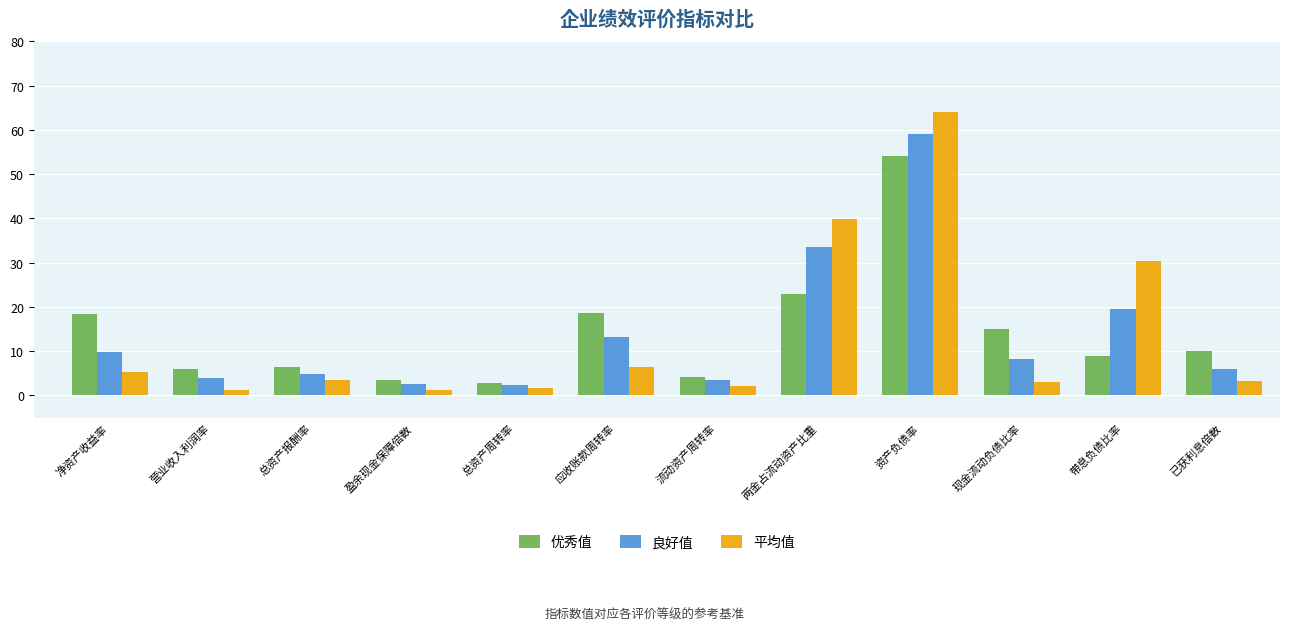

Is it true that 优秀值 equals 54.0 at 资产负债率?

True